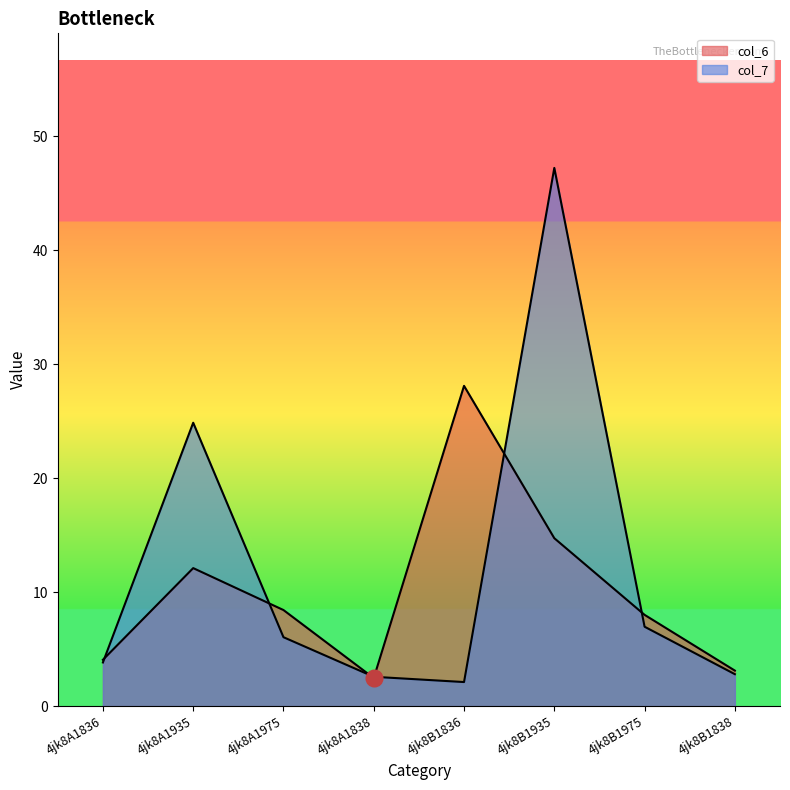

What is the lowest value of the col_7 series?

2.1